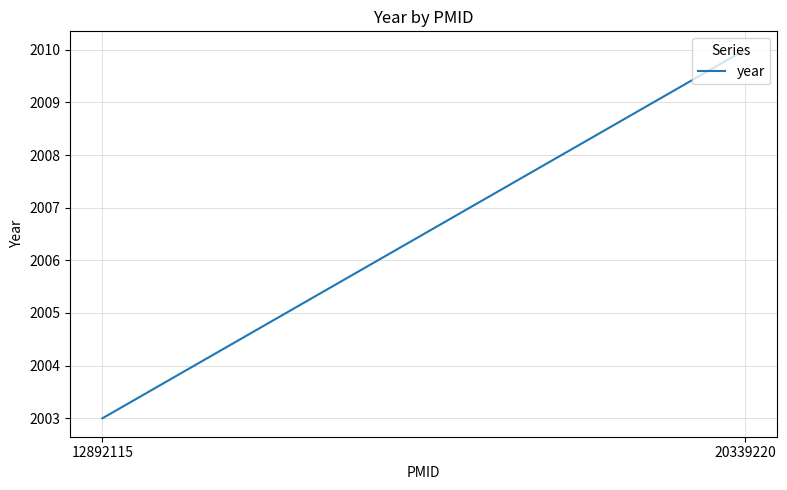

At which label is the value closest to 2006?

12892115